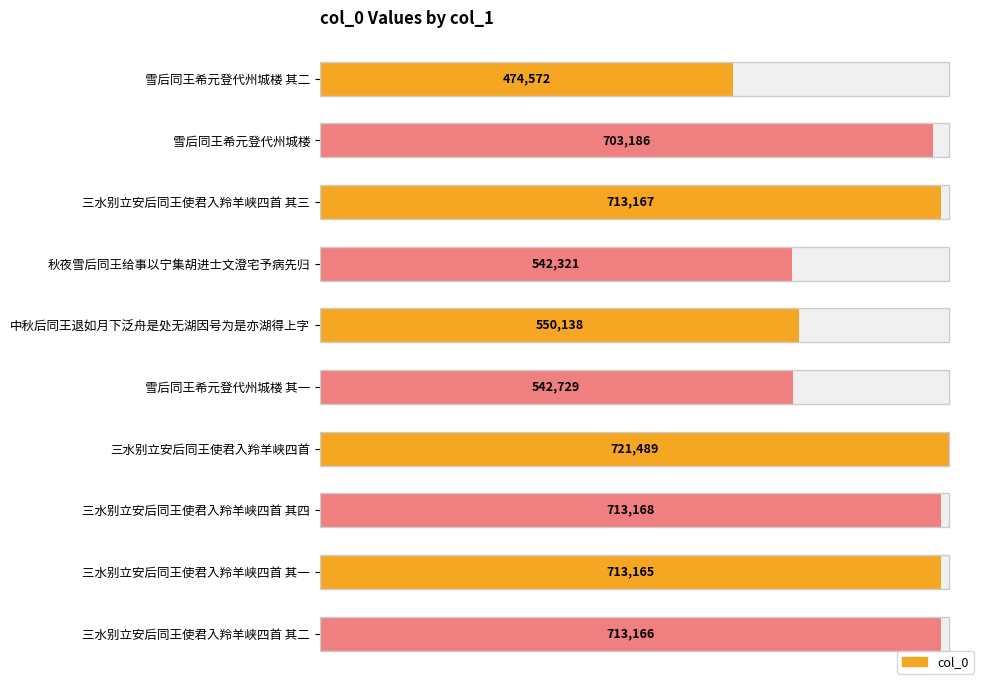

What is the value of the 2nd bar from the left?

703186